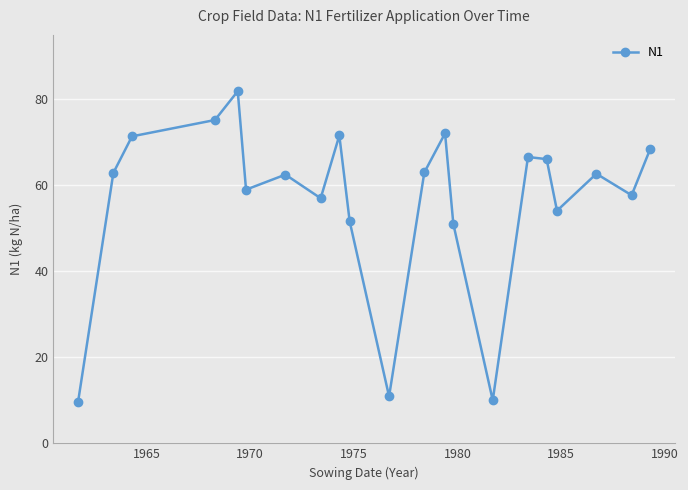

What is the average value?

56.5